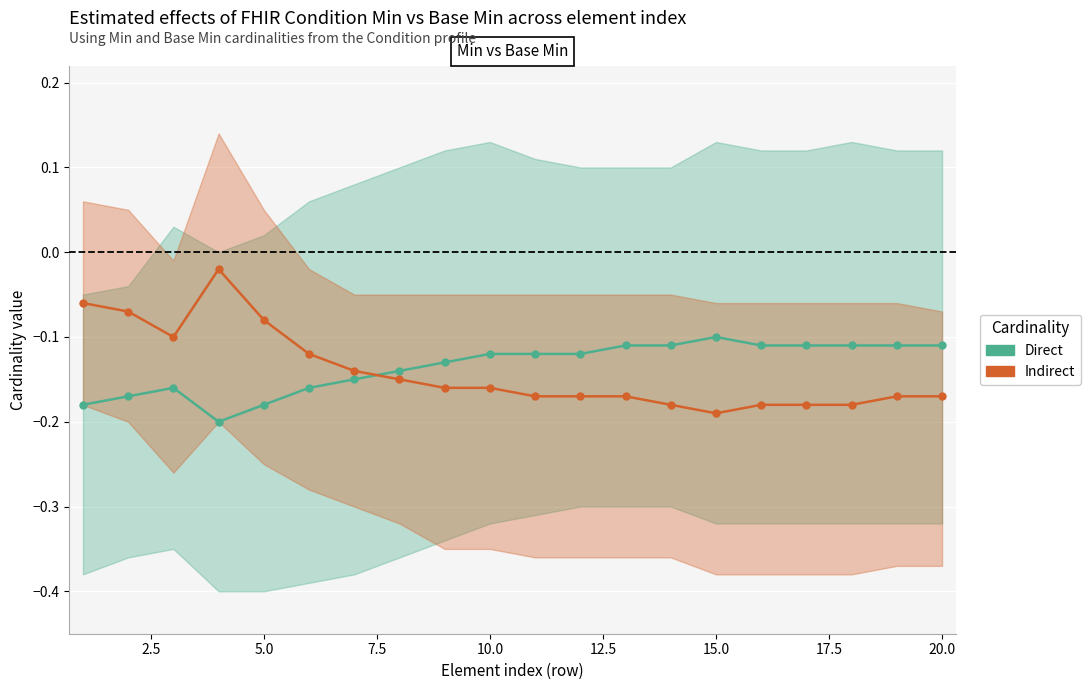

How many interior local peaks does the Direct series have?

2